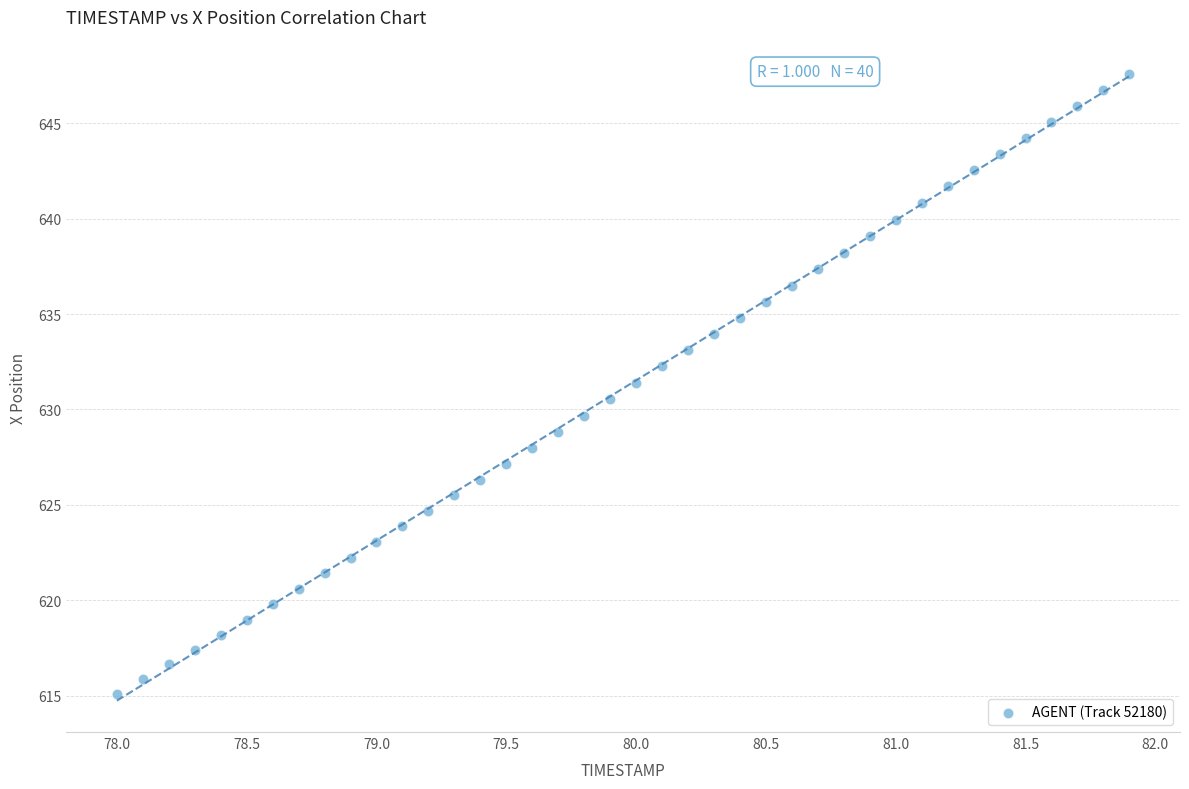

What is the range of Y values (max minus min)?

32.5